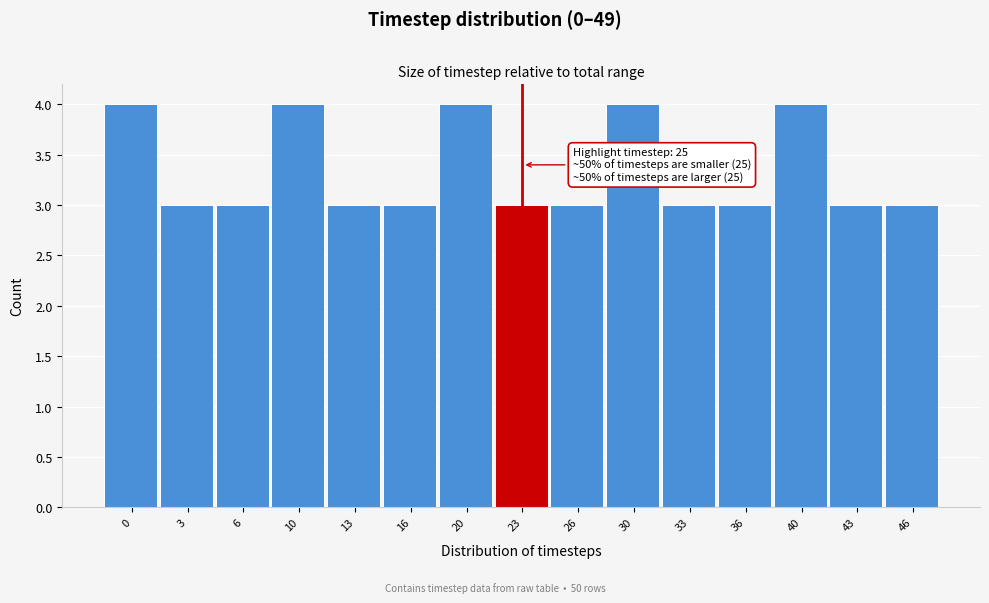

Reading right to left, list all the values displayed in this chart.

46=3	43=3	40=4	36=3	33=3	30=4	26=3	23=3	20=4	16=3	13=3	10=4	6=3	3=3	0=4